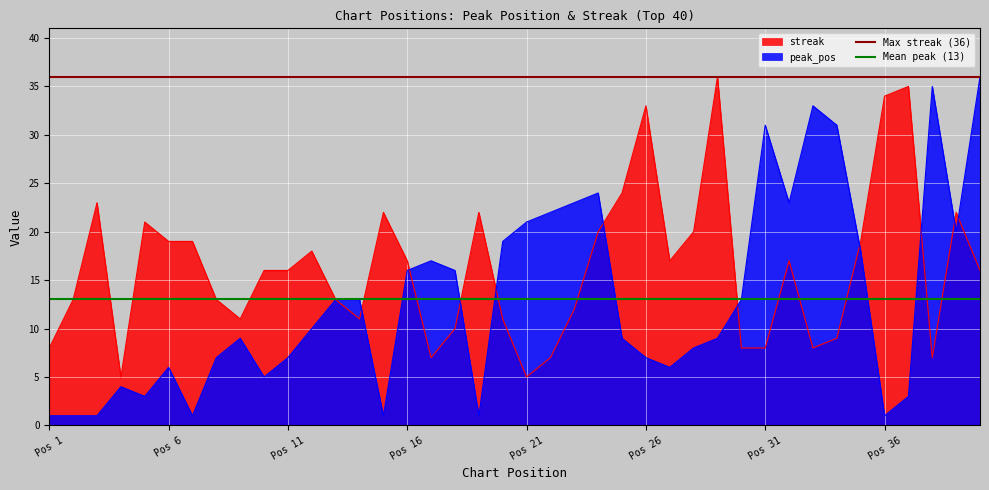

What is the maximum value for streak?

36